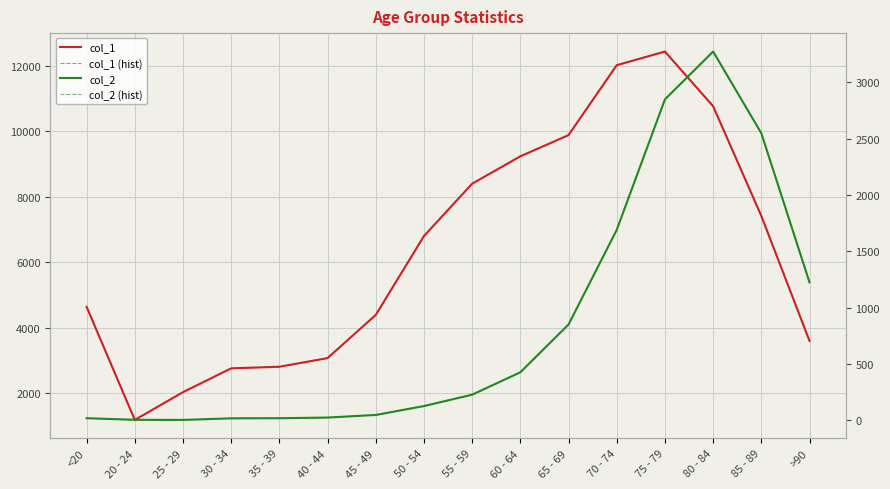

Reading left to right, transcribe all the data shown in this chart.

col_1: <20=4641	20 - 24=1191	25 - 29=2038	30 - 34=2765	35 - 39=2814	40 - 44=3078	45 - 49=4396	50 - 54=6803	55 - 59=8400	60 - 64=9236	65 - 69=9883	70 - 74=12018	75 - 79=12434	80 - 84=10764	85 - 89=7417	>90=3604
col_1 (hist): <20=4641	20 - 24=1191	25 - 29=2038	30 - 34=2765	35 - 39=2814	40 - 44=3078	45 - 49=4396	50 - 54=6803	55 - 59=8400	60 - 64=9236	65 - 69=9883	70 - 74=12018	75 - 79=12434	80 - 84=10764	85 - 89=7417	>90=3604
col_2: <20=18	20 - 24=4	25 - 29=3	30 - 34=17	35 - 39=18	40 - 44=24	45 - 49=47	50 - 54=126	55 - 59=227	60 - 64=426	65 - 69=850	70 - 74=1690	75 - 79=2848	80 - 84=3273	85 - 89=2548	>90=1224
col_2 (hist): <20=18	20 - 24=4	25 - 29=3	30 - 34=17	35 - 39=18	40 - 44=24	45 - 49=47	50 - 54=126	55 - 59=227	60 - 64=426	65 - 69=850	70 - 74=1690	75 - 79=2848	80 - 84=3273	85 - 89=2548	>90=1224